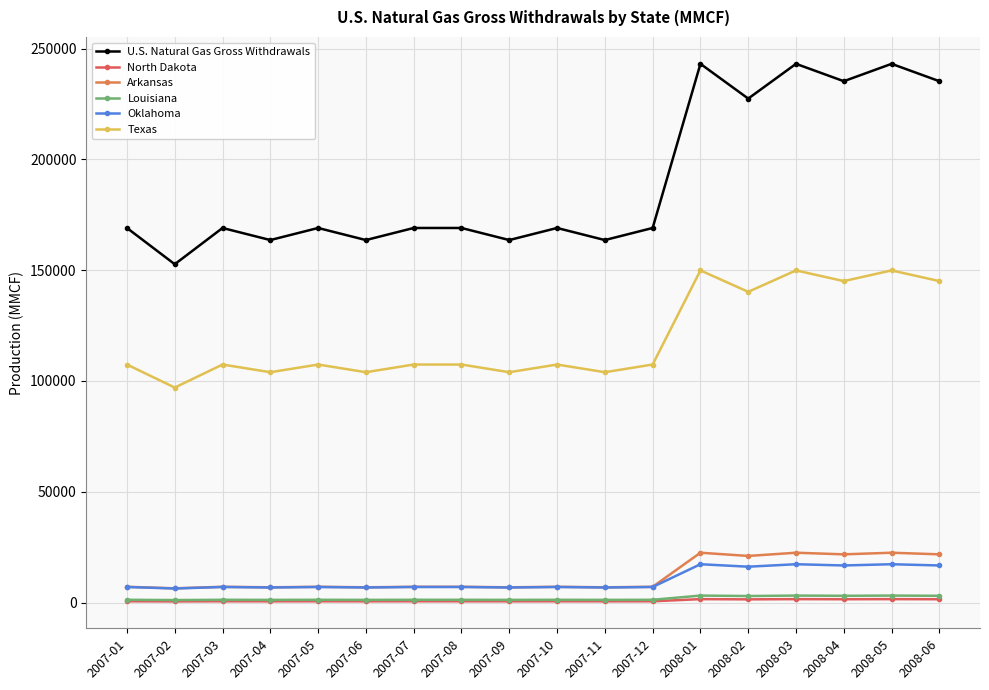

Which category has the lowest value across all series?

2007-02